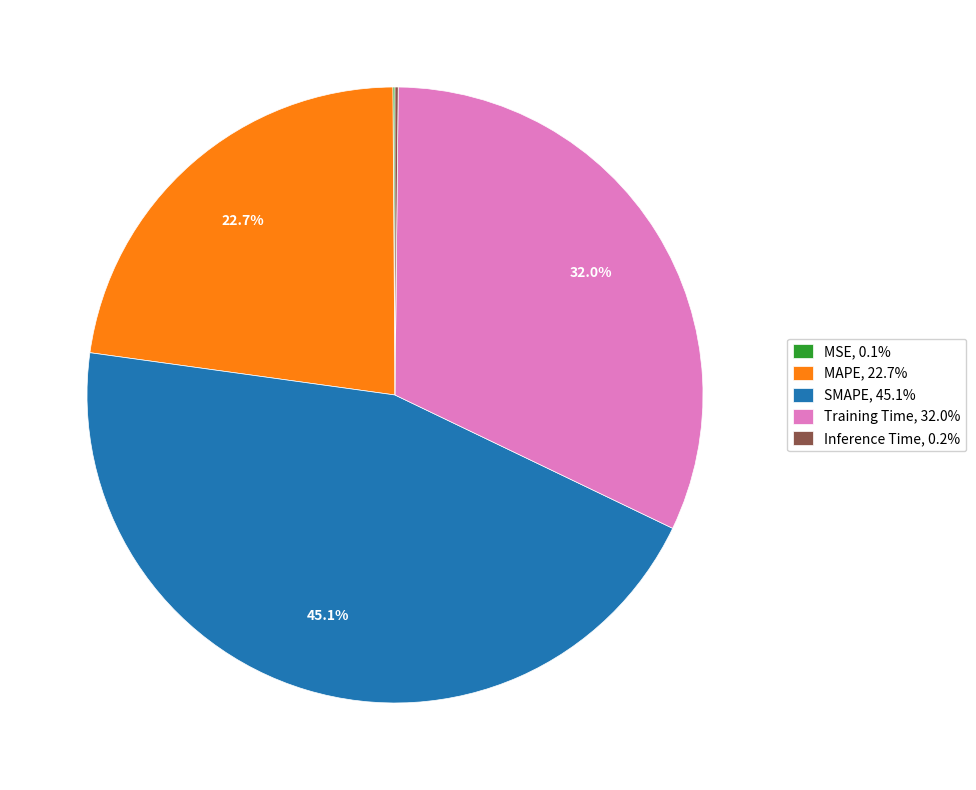

Does MAPE, 22.7% account for over 50% of the chart?

No